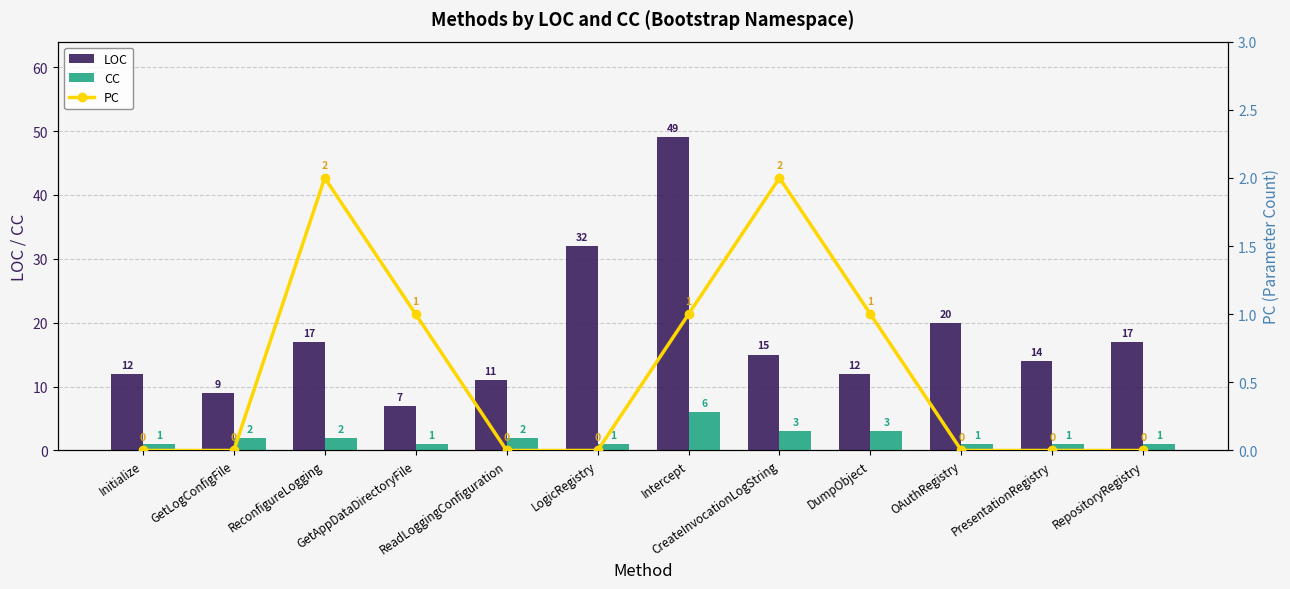

Is it true that PC equals 0 at OAuthRegistry?

True